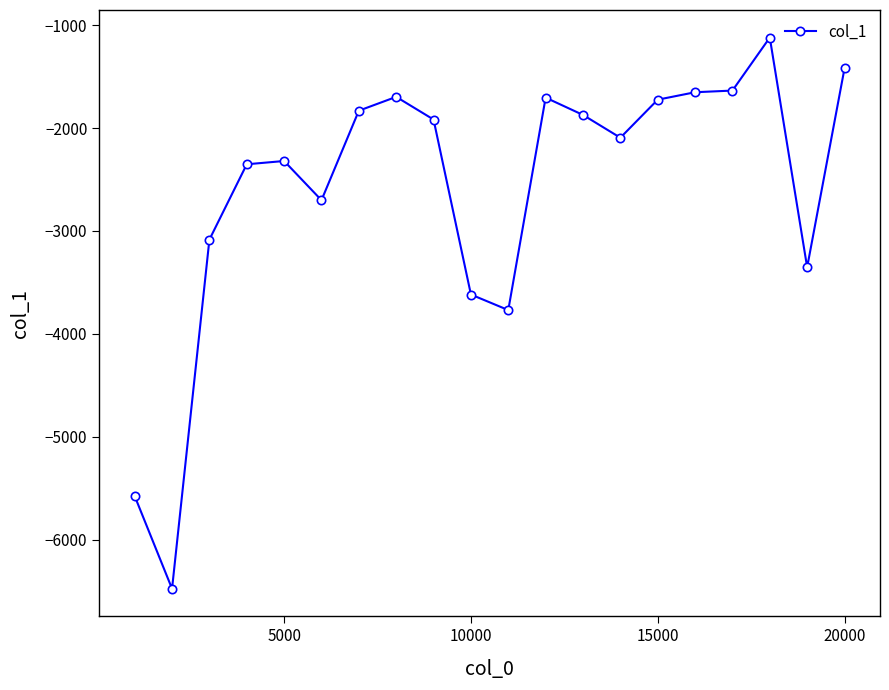

What is the greatest value displayed?

-1119.8